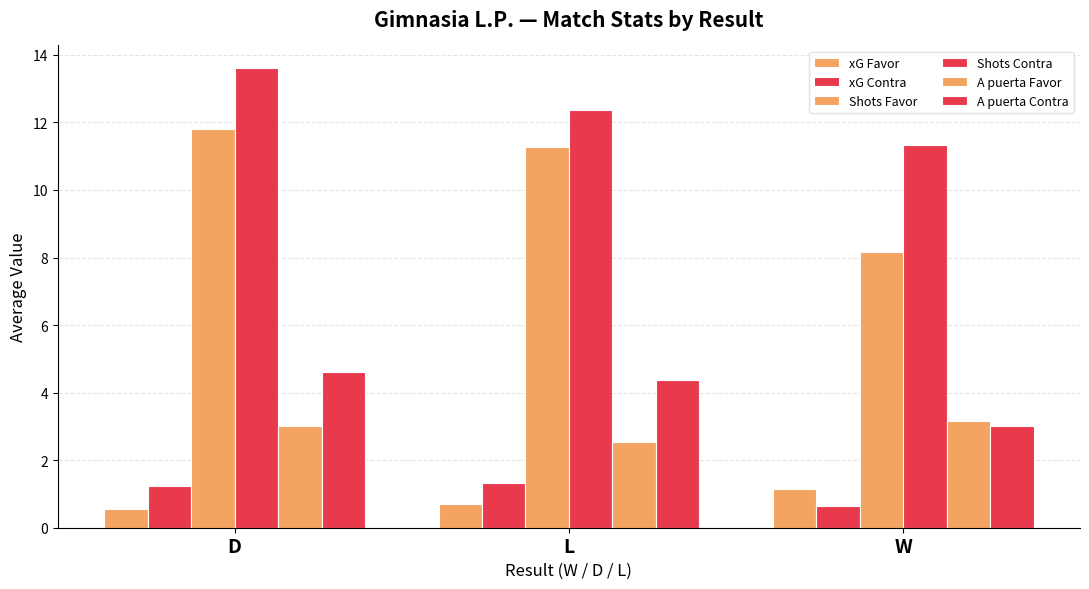

Are the bars horizontal?

No